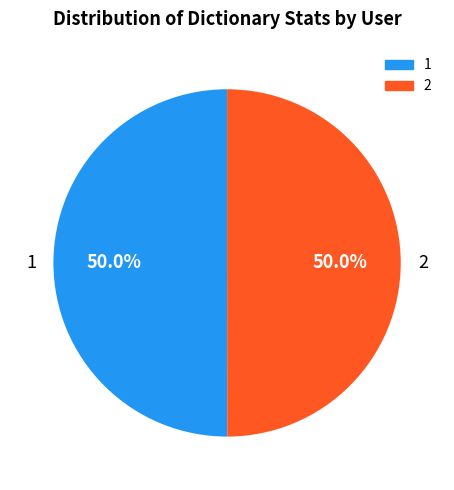

To the nearest percent, what percentage of the pie is 2?

50%